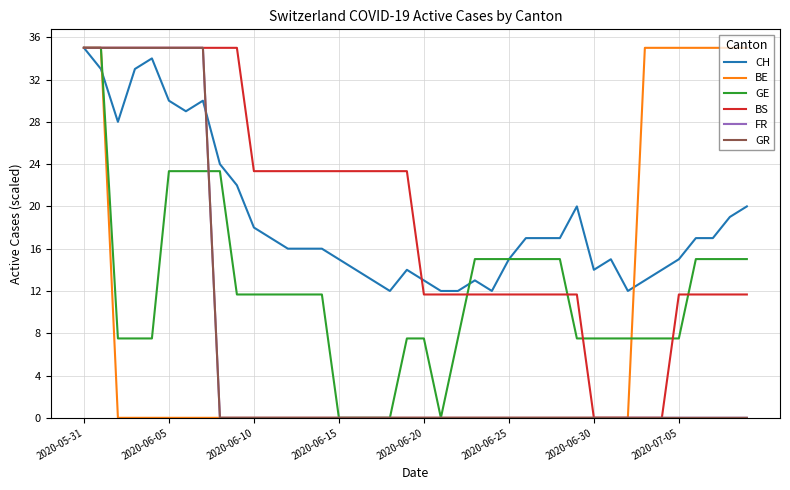

Does the chart have visible grid lines?

Yes